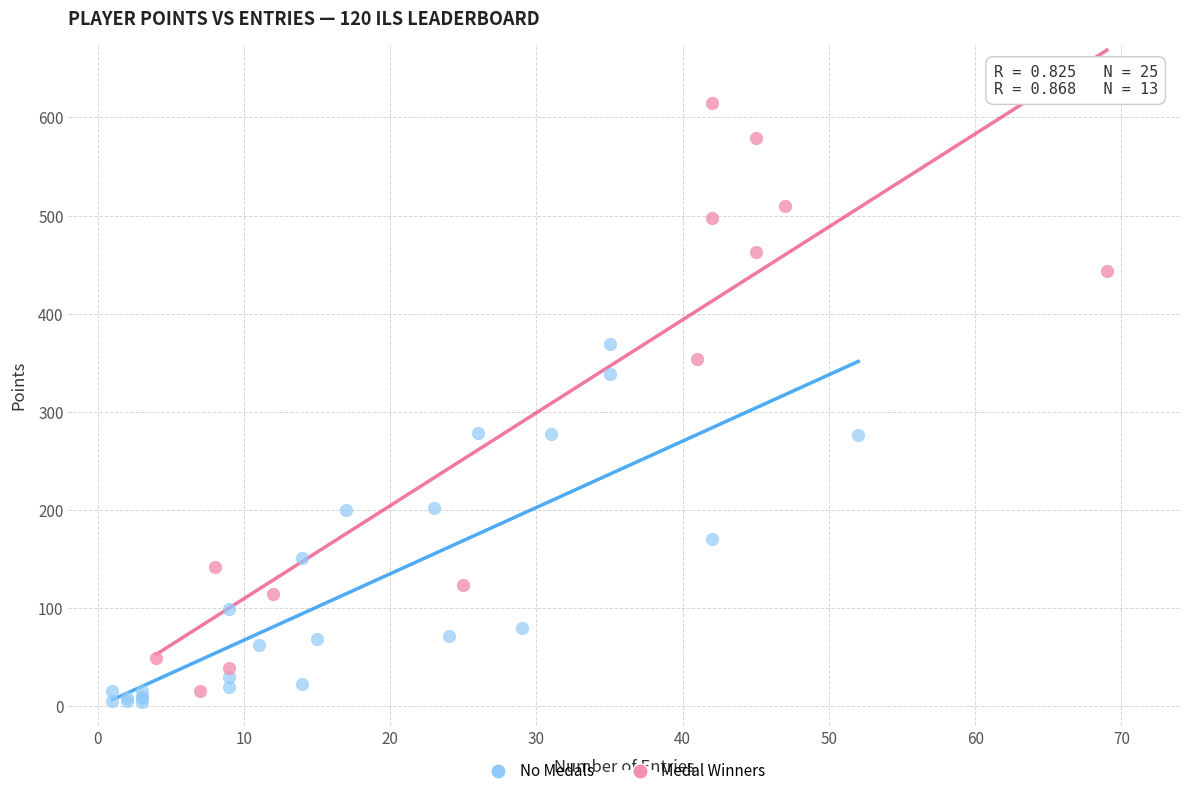

What are all the series names shown in the legend?

No Medals, Medal Winners